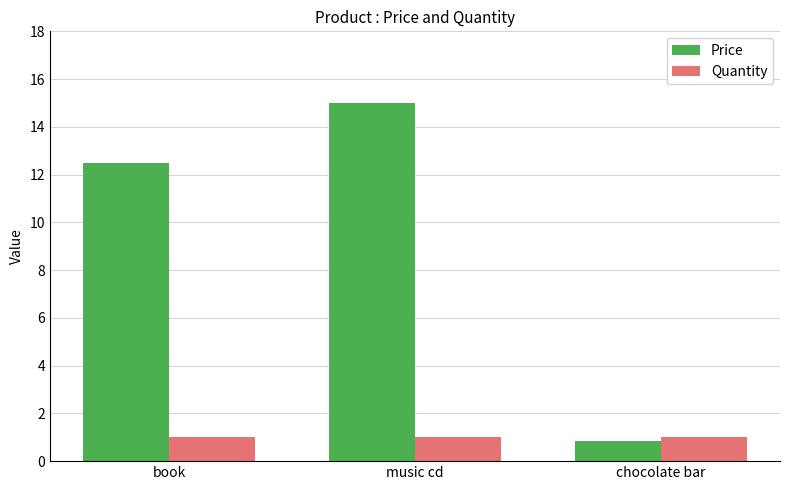

What is the sum of the Quantity values at music cd and chocolate bar?

2.0